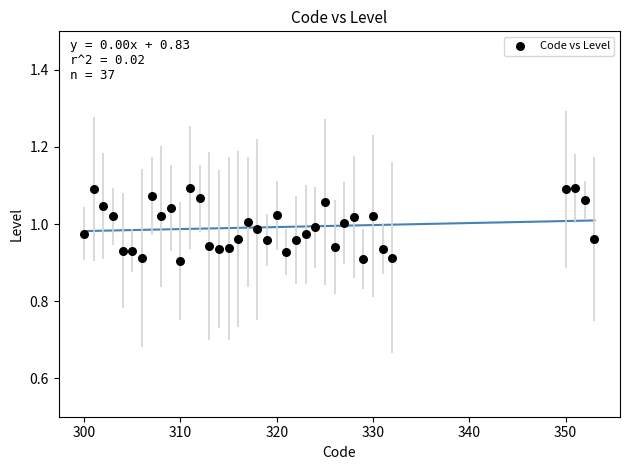

What is the range of X values (max minus min)?

53.0